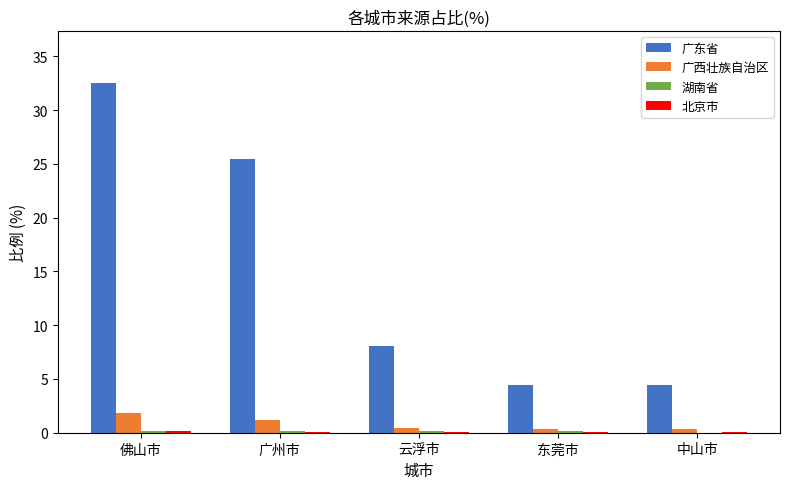

Does the chart contain stacked bars?

No